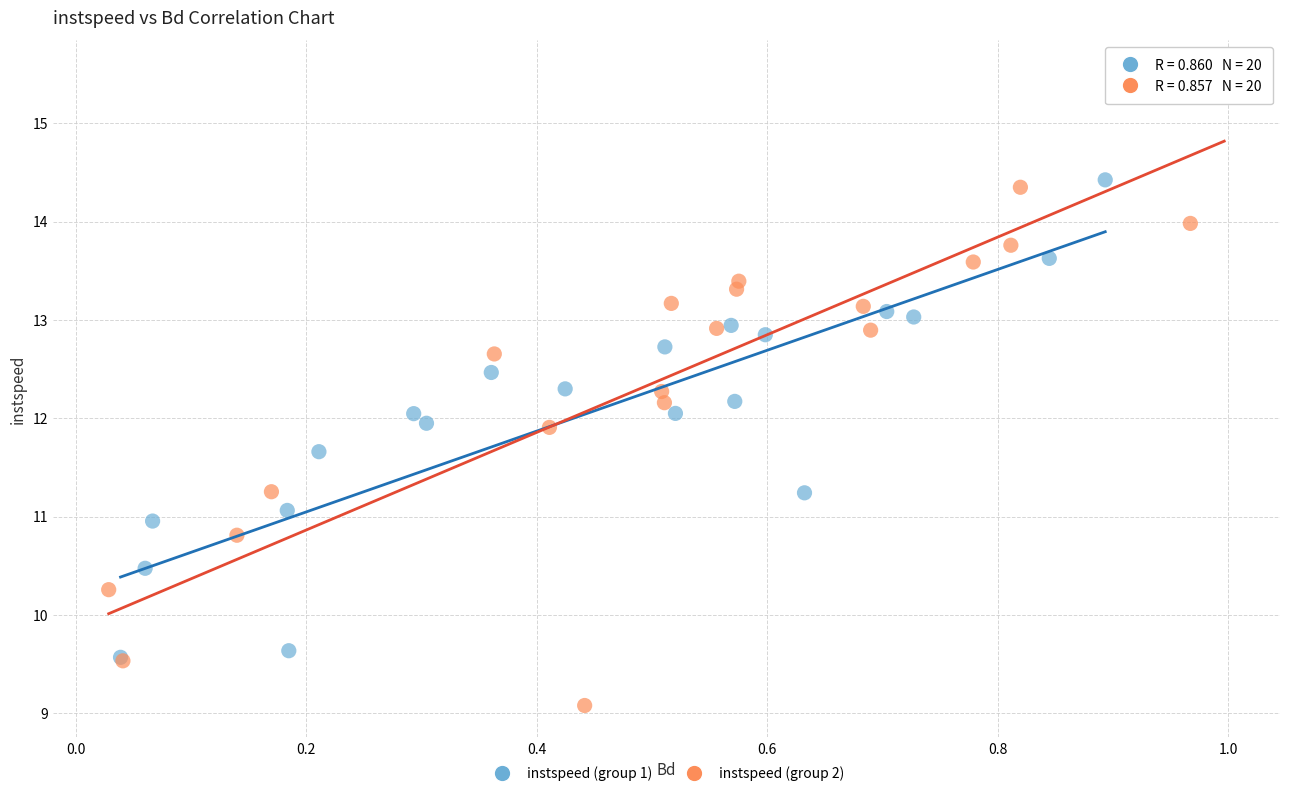

What are all the series names shown in the legend?

instspeed (group 1), instspeed (group 2)